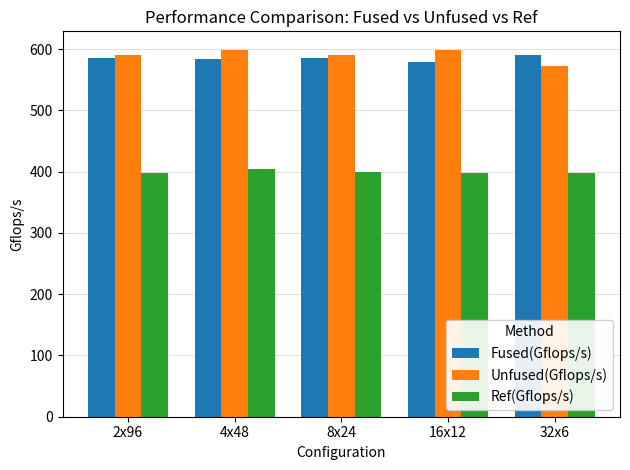

Which series has the largest total across all categories?

Unfused(Gflops/s)